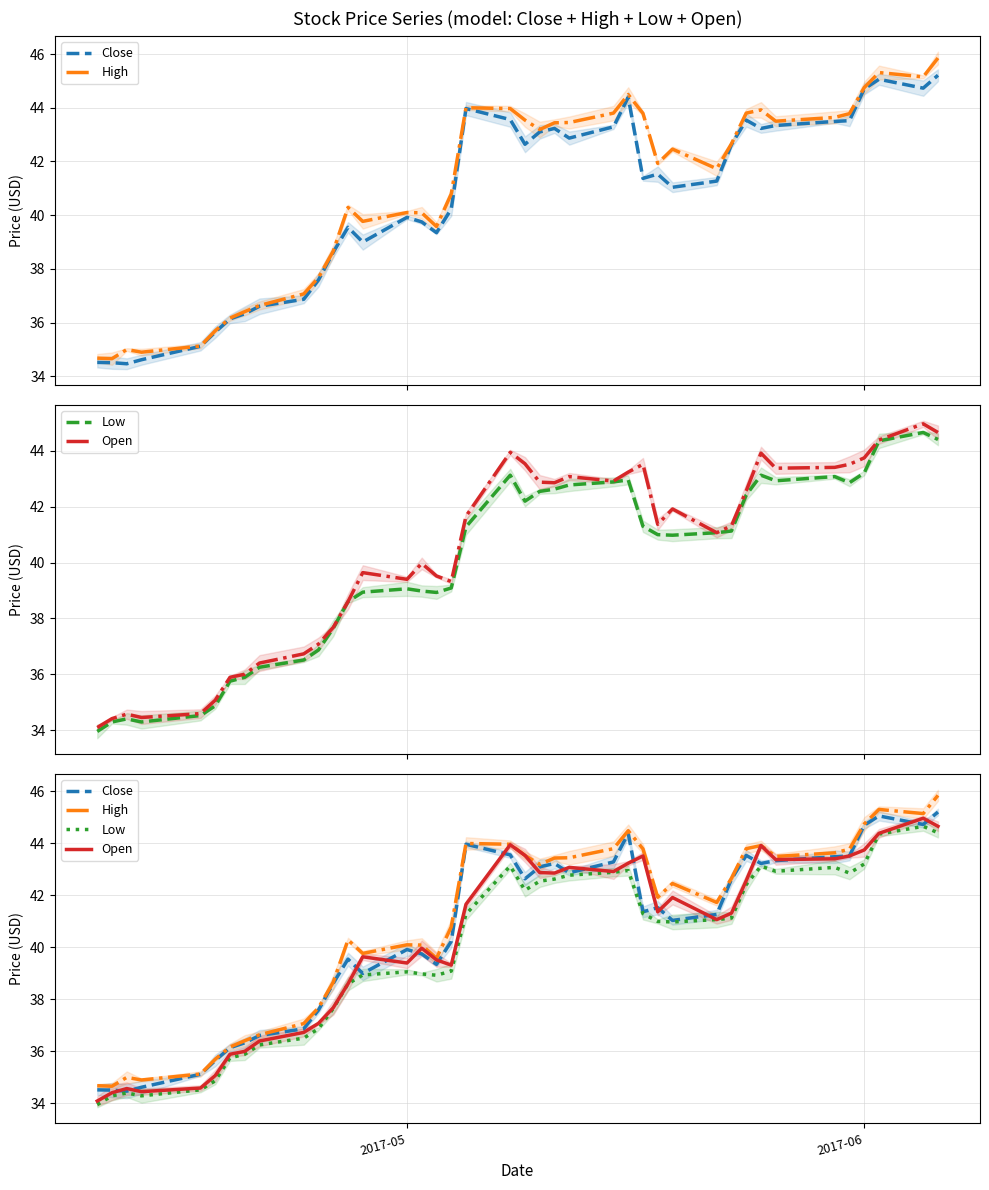

Is this an area chart (filled region under the line)?

No